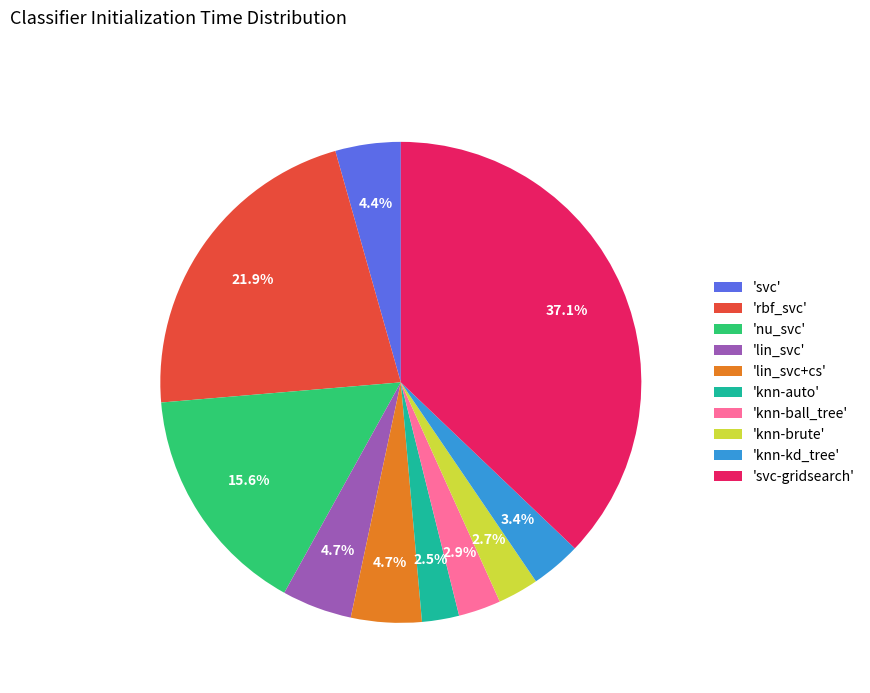

How many segments does this pie chart have?

10